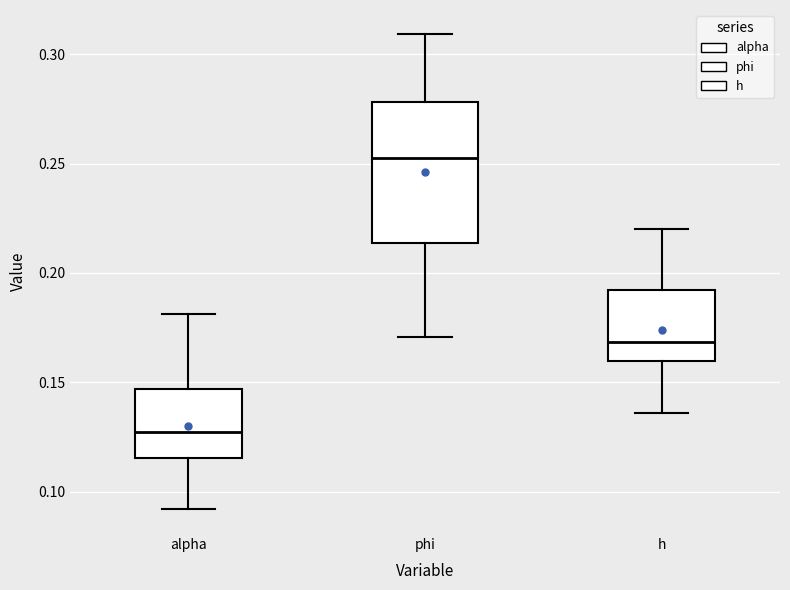

Which box has the lowest median line?

alpha